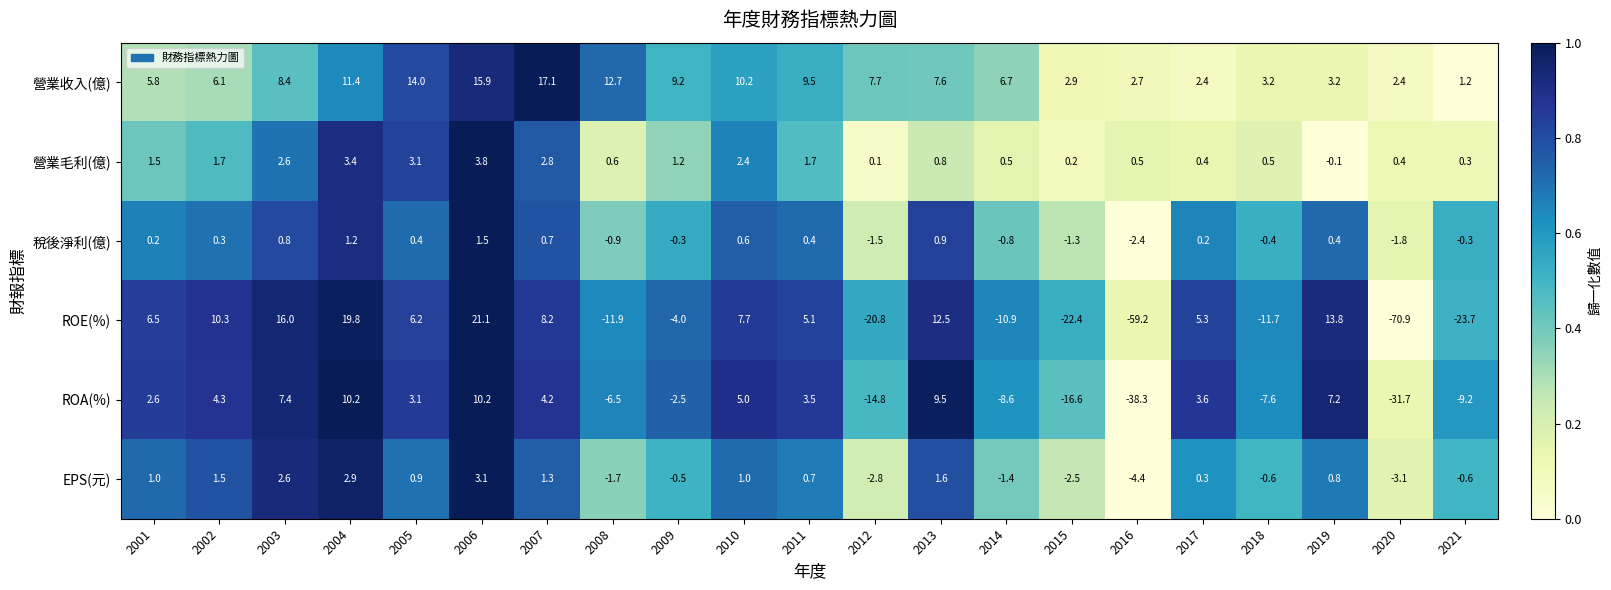

How many data points in 營業收入(億) are above 7?

11